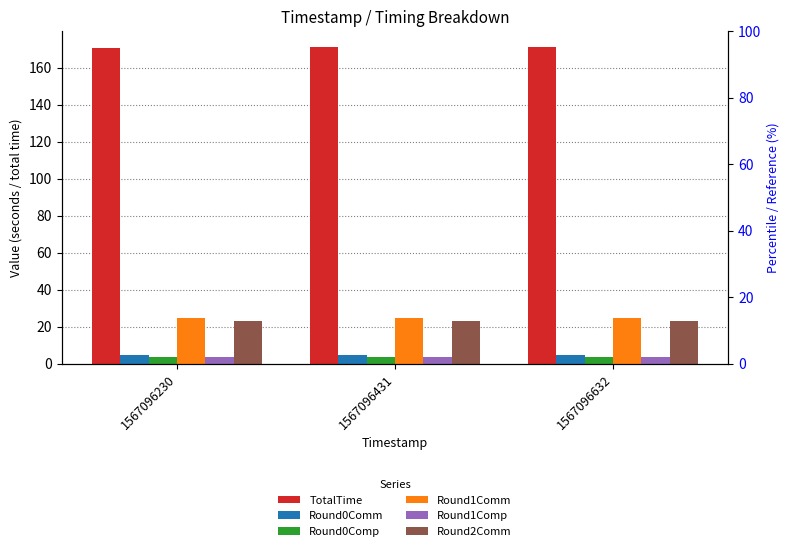

What is the smallest value displayed?

3.4